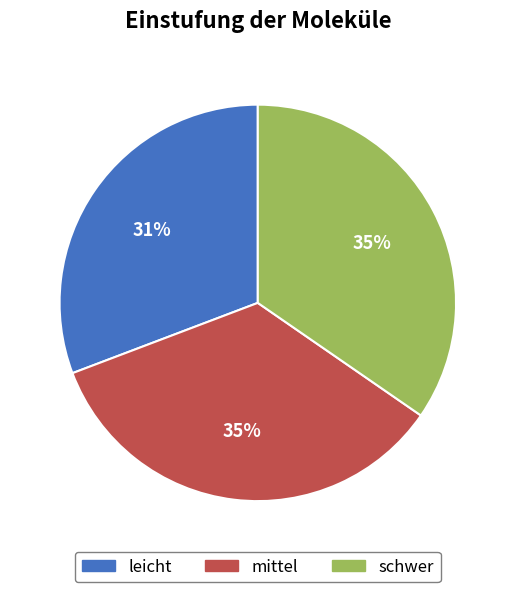

Count the number of slices in the pie.

3